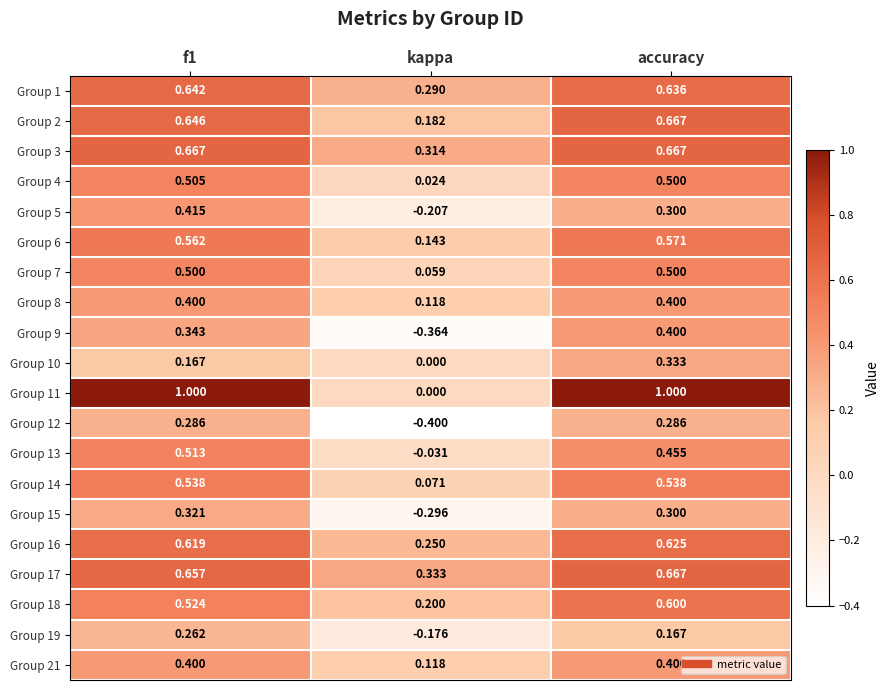

Which category has the lowest value in the Group 6 series?

kappa